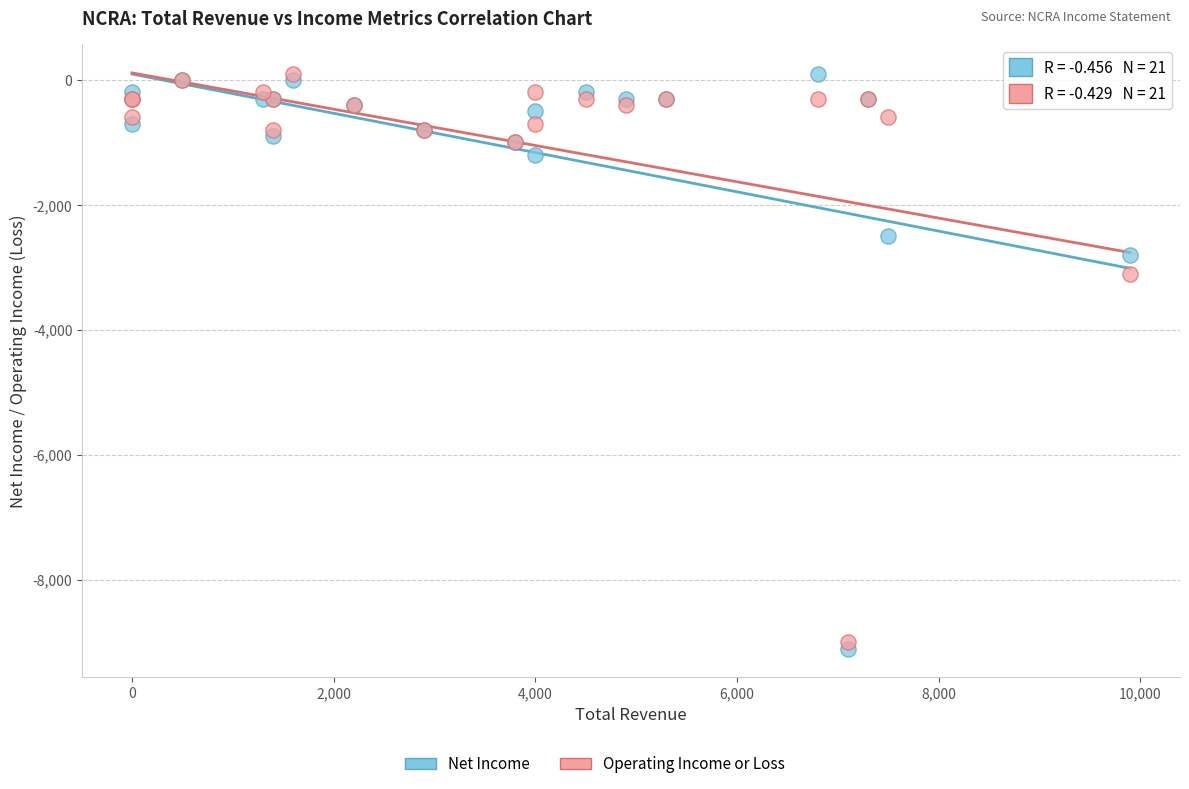

In the Net Income series, what Y value is closest to -4500?

-2800